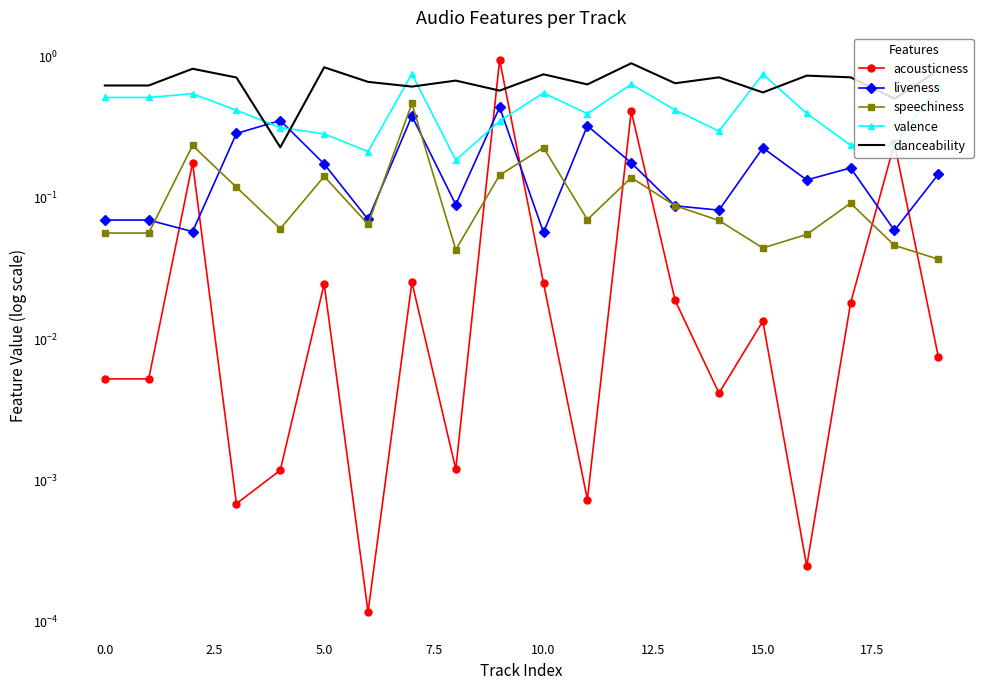

True or false: danceability has more than 2 points higher than both neighbors.

True